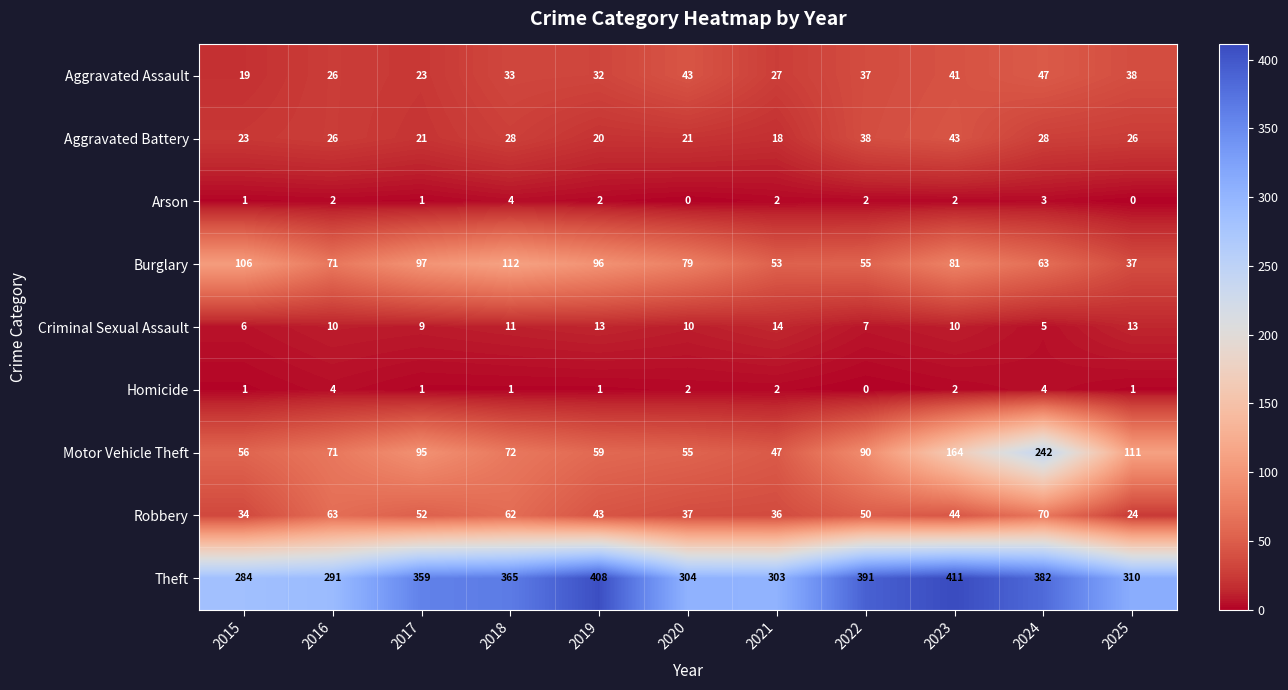

At which label is Motor Vehicle Theft closest to 144?

2023